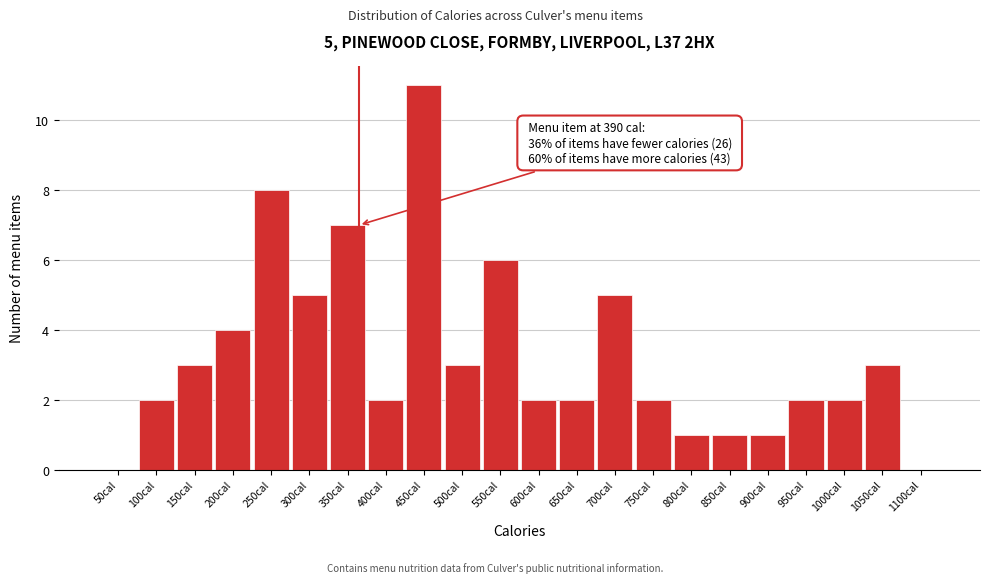

Reading left to right, transcribe all the data shown in this chart.

50cal=0	100cal=2	150cal=3	200cal=4	250cal=8	300cal=5	350cal=7	400cal=2	450cal=11	500cal=3	550cal=6	600cal=2	650cal=2	700cal=5	750cal=2	800cal=1	850cal=1	900cal=1	950cal=2	1000cal=2	1050cal=3	1100cal=0